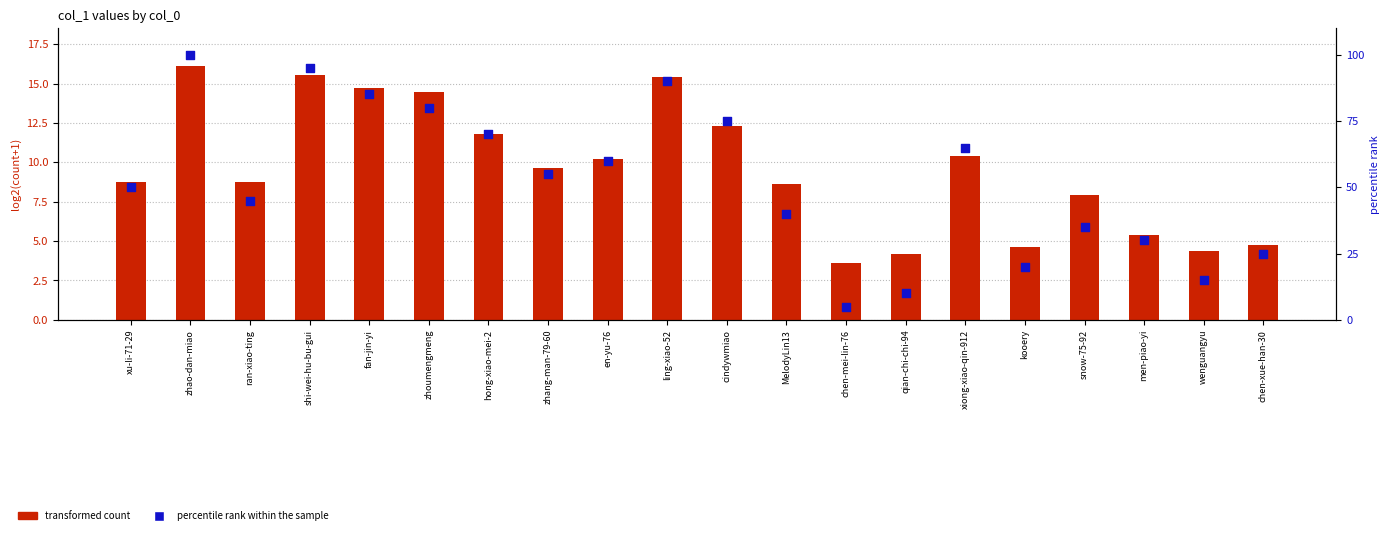

Which series has the largest total across all categories?

percentile rank within the sample